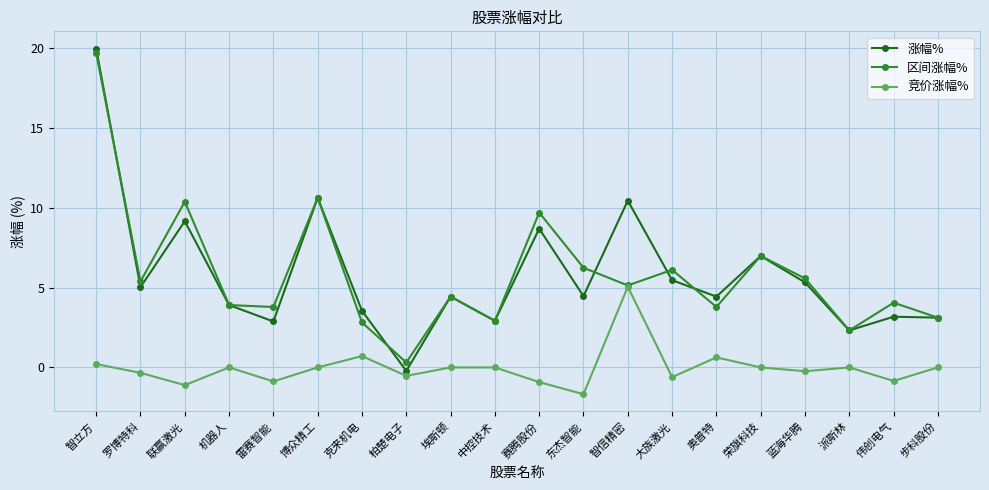

Is the value of 区间涨幅% at 雷赛智能 greater than the value of 竞价涨幅% at 博众精工?

Yes